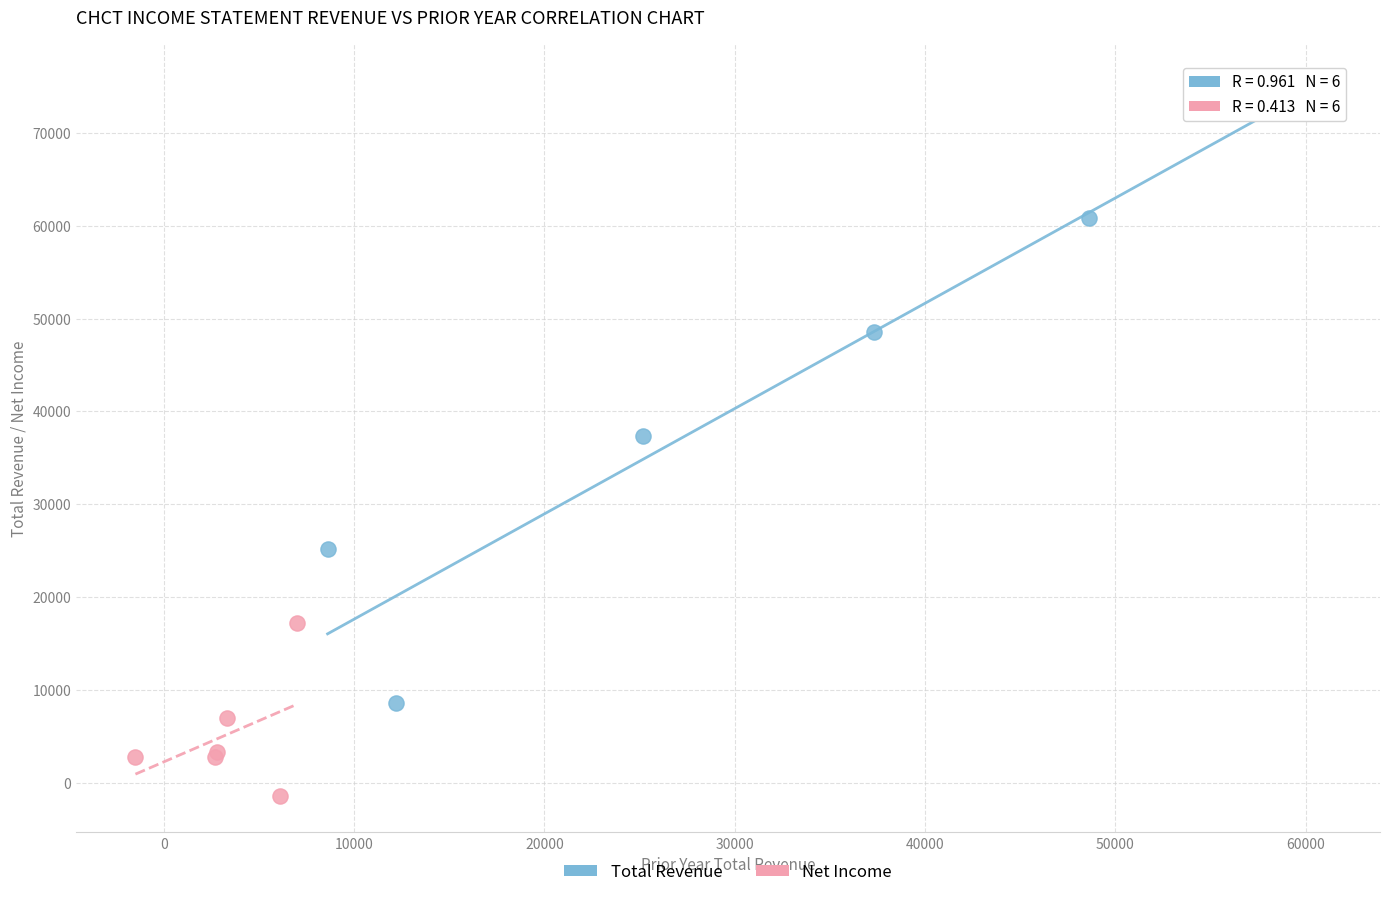

Which series has the widest spread of Y values?

Total Revenue